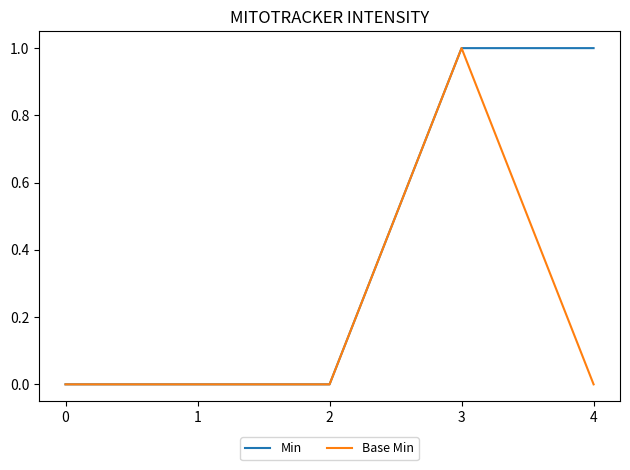

Reading left to right, transcribe all the data shown in this chart.

Min: 0=0	1=0	2=0	3=1	4=1
Base Min: 0=0	1=0	2=0	3=1	4=0